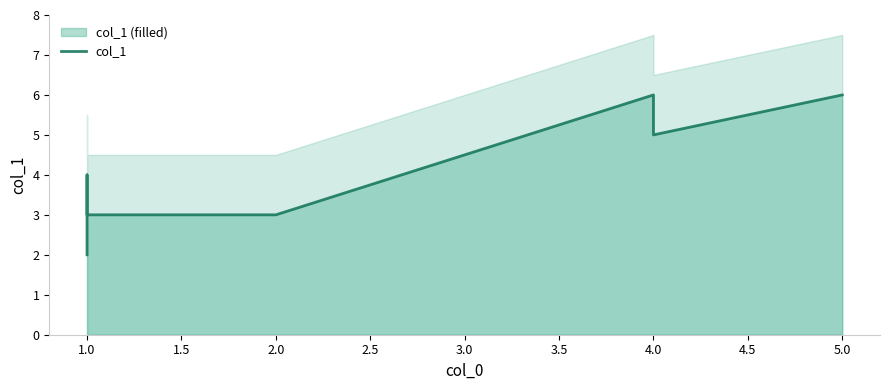

How many lines are shown in the chart?

1